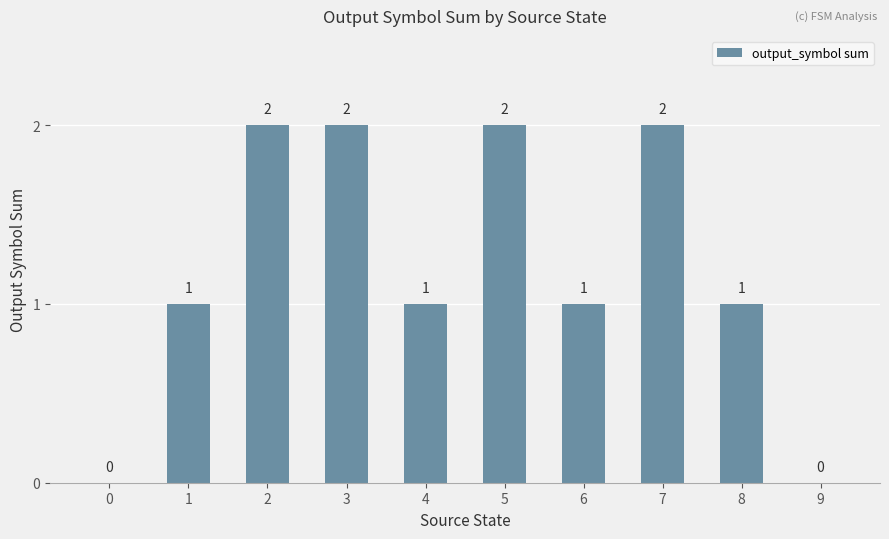

What is the difference between the values at 8 and 5?

1